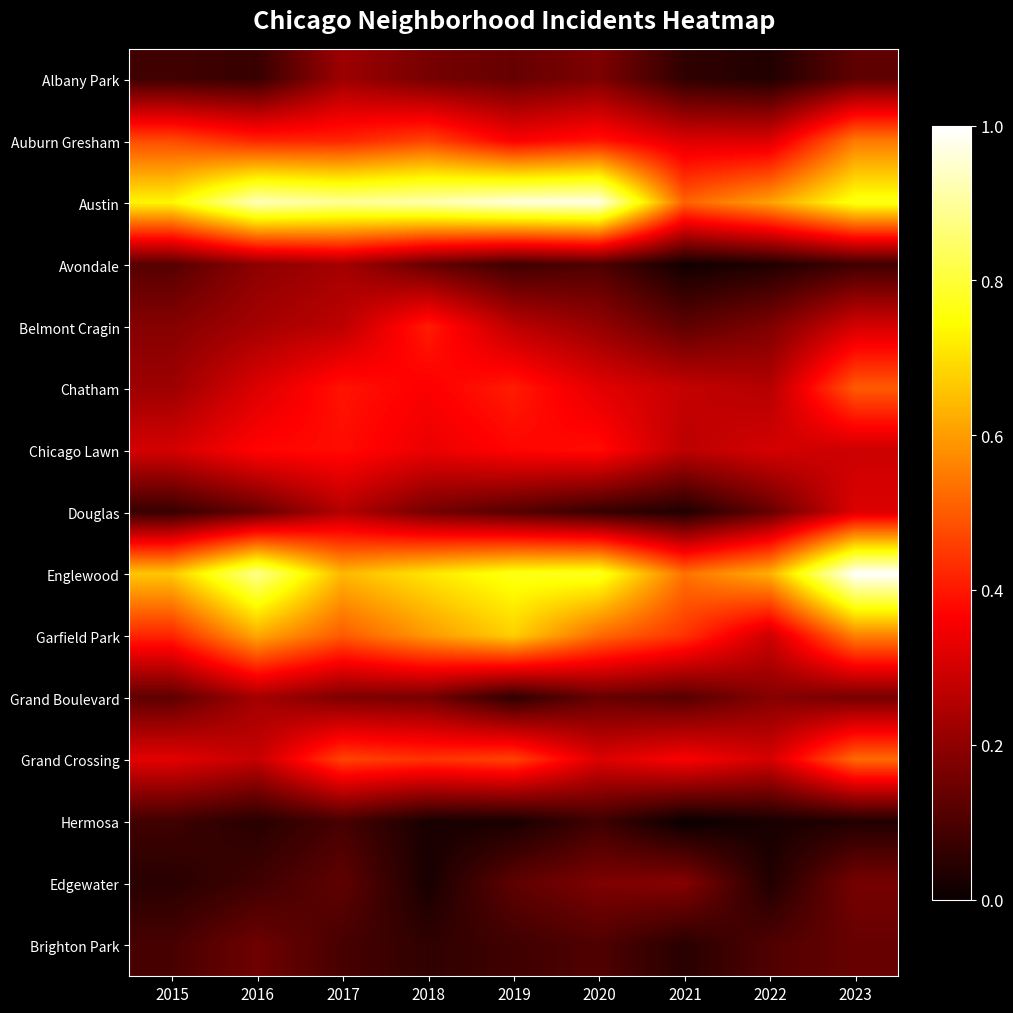

How many categories are shown in the chart?

9